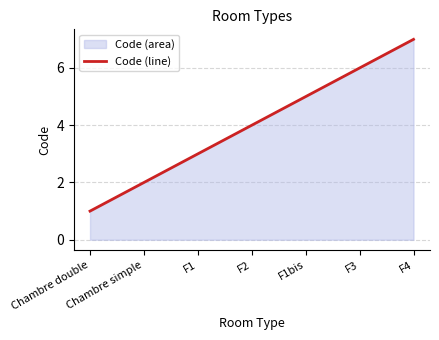

True or false: the data shows 2 at F1bis.

False